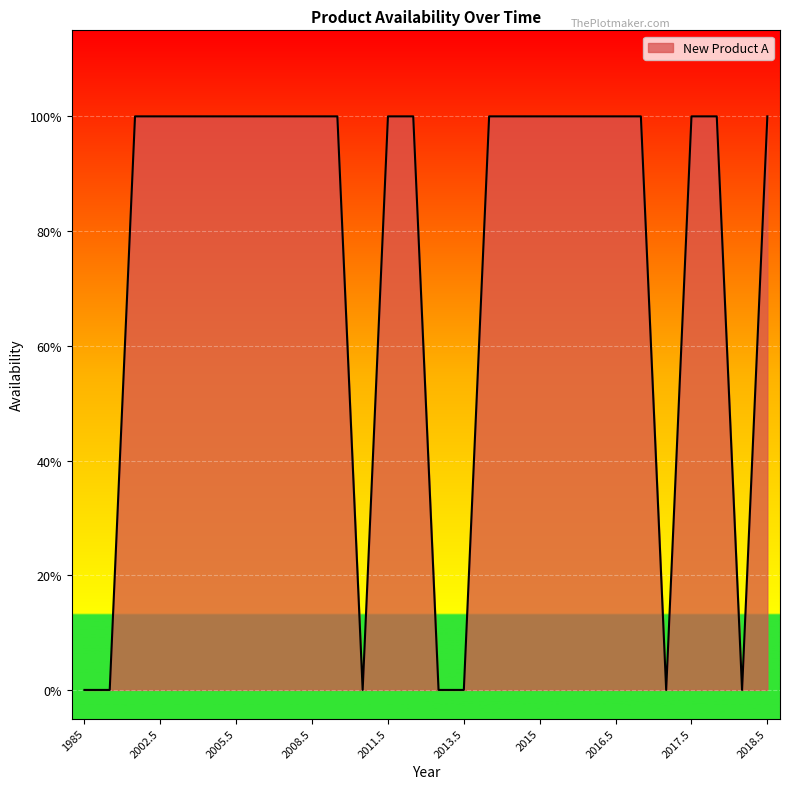

Does the chart display data point markers on the line(s)?

No